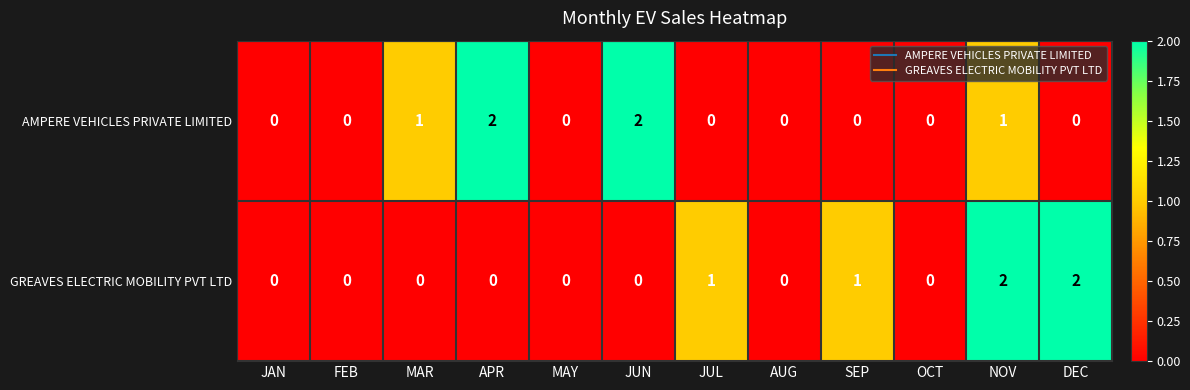

How many distinct data groups are displayed?

2